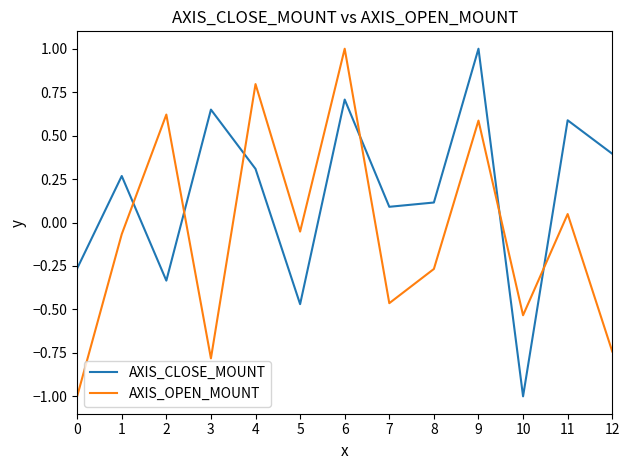

List the series in order of their overall mean, lowest first.

AXIS_OPEN_MOUNT, AXIS_CLOSE_MOUNT